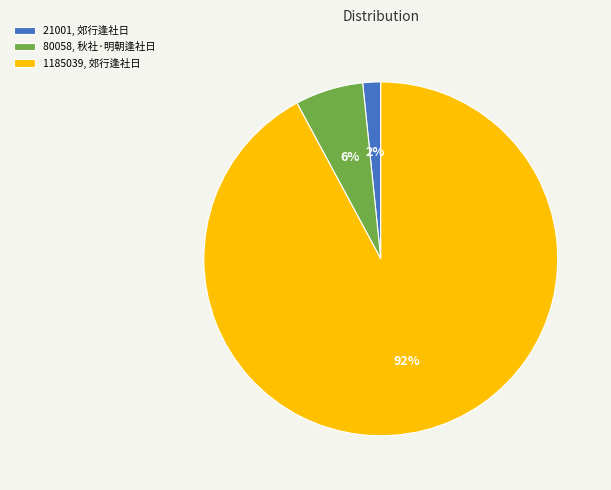

Count the number of slices in the pie.

3